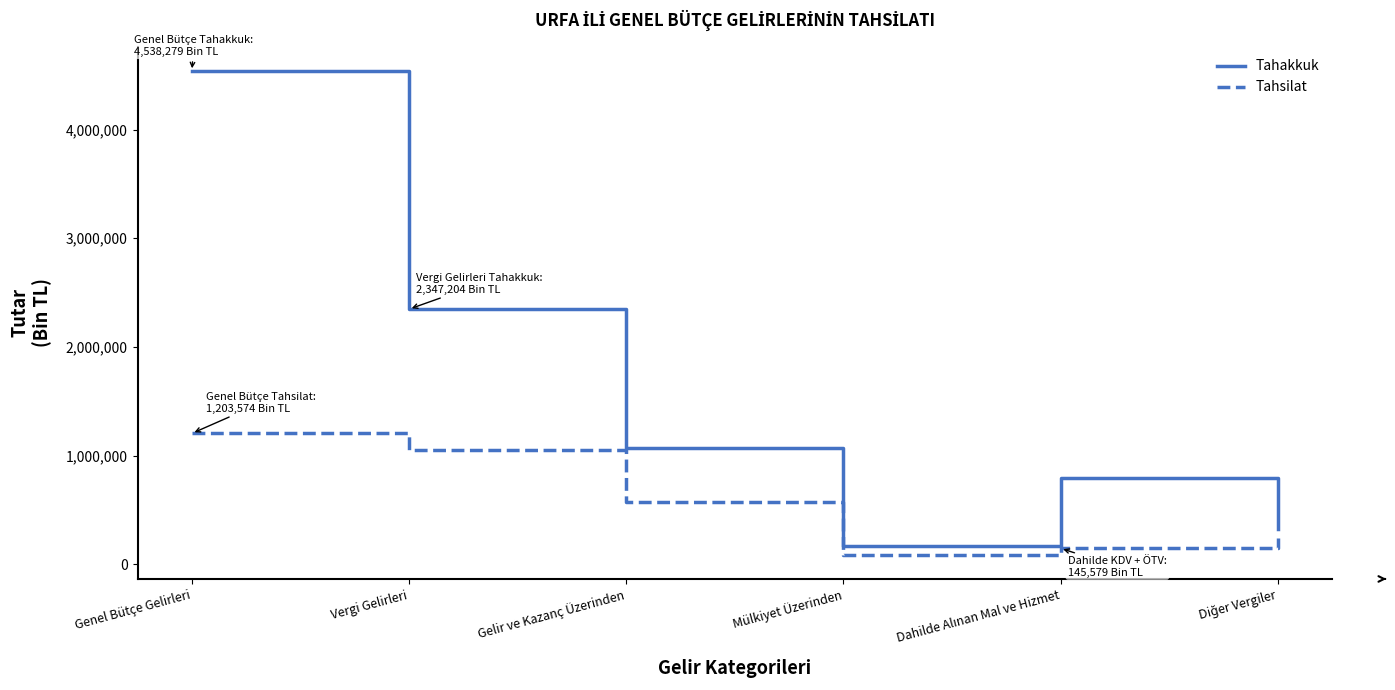

The value of Tahsilat at Genel Bütçe Gelirleri is 1203574. True or false?

True